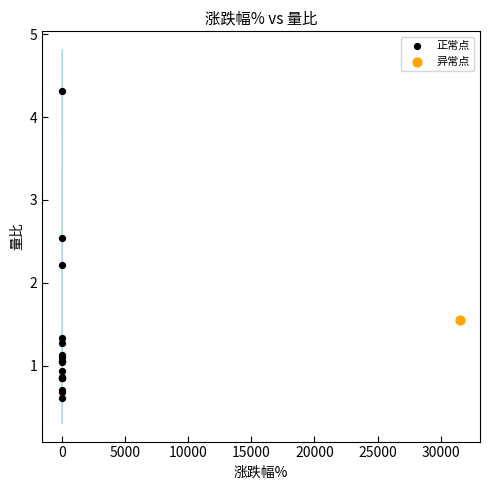

What are all the series names shown in the legend?

正常点, 异常点